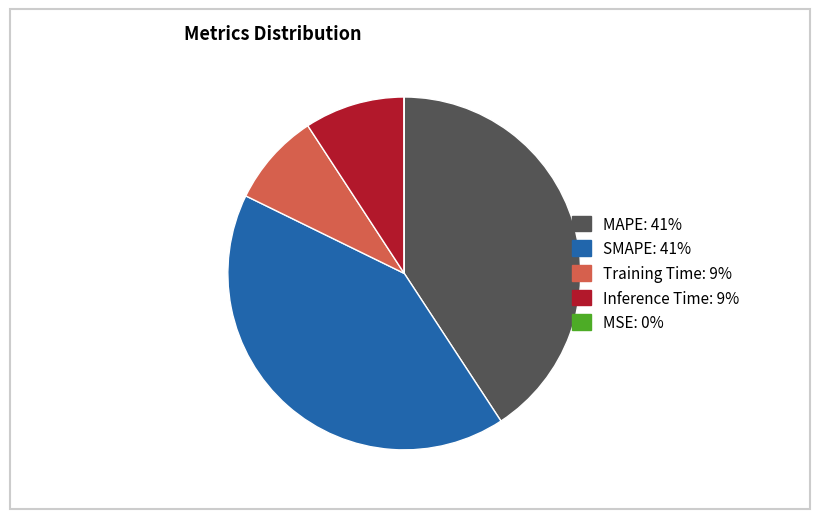

The SMAPE slice represents 41% of the pie. True or false?

True